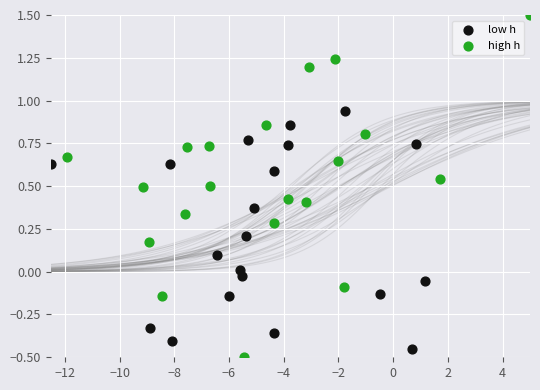

Which series has the largest Y range (max minus min)?

high h